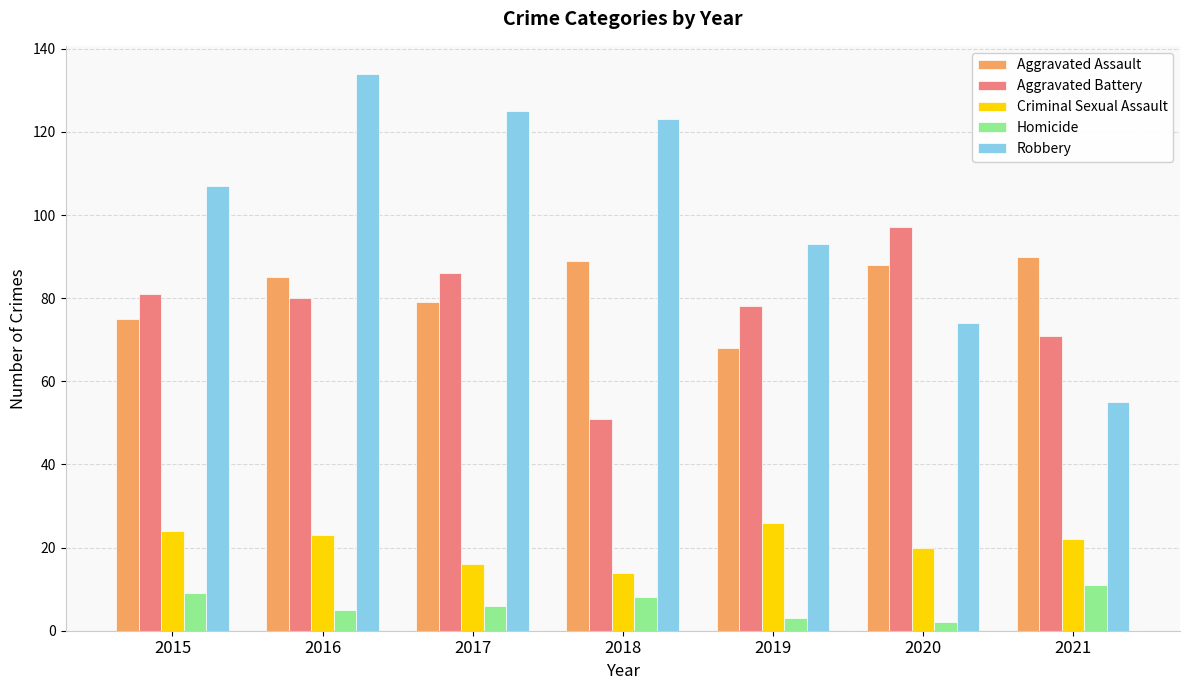

What is the difference between the Criminal Sexual Assault values at 2019 and 2015?

2